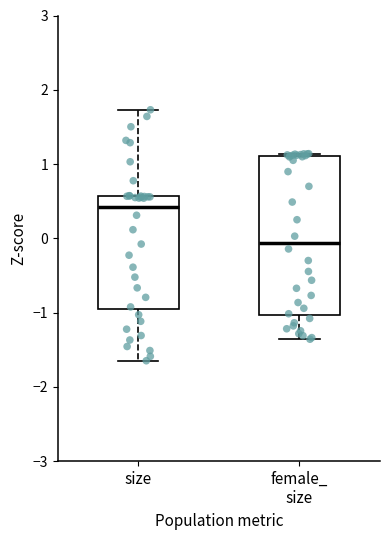

Reading left to right, read every box against the y-axis: the position of its median line, the range the box covers, and the ends of its whiskers. The values are not printed on the chart, so give them approximately, as read against the axis.

size: median 0.4, box -1.0 to 0.6, whiskers -1.6 to 1.7
female_ size: median -0.1, box -1.0 to 1.1, whiskers -1.4 to 1.1